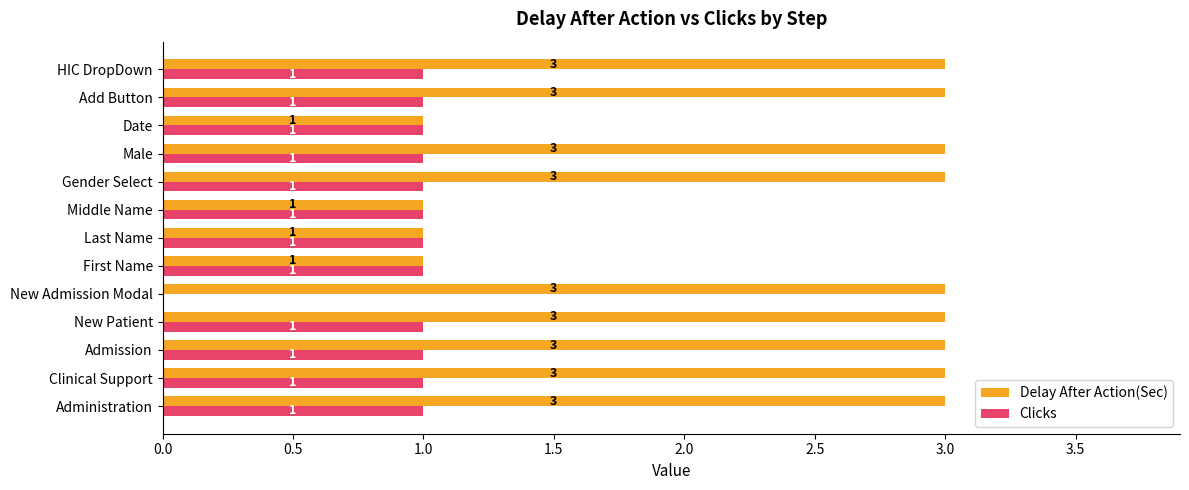

What is the sum of all Clicks values?

12